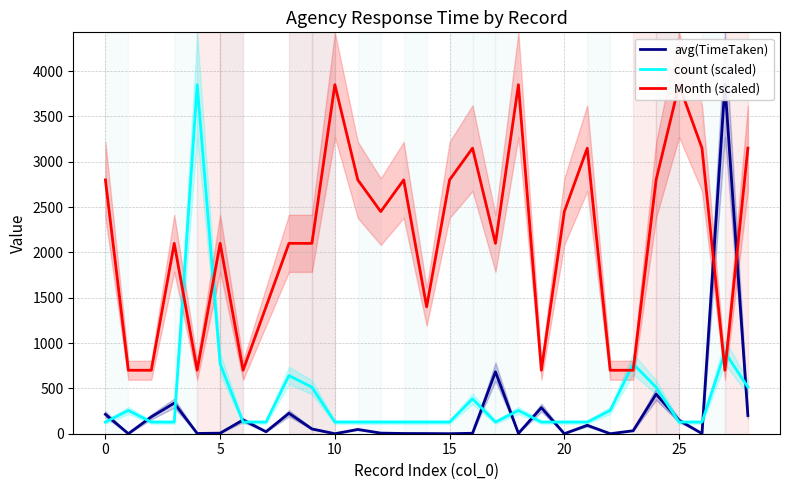

What is the label of the 20th point from the right?

9